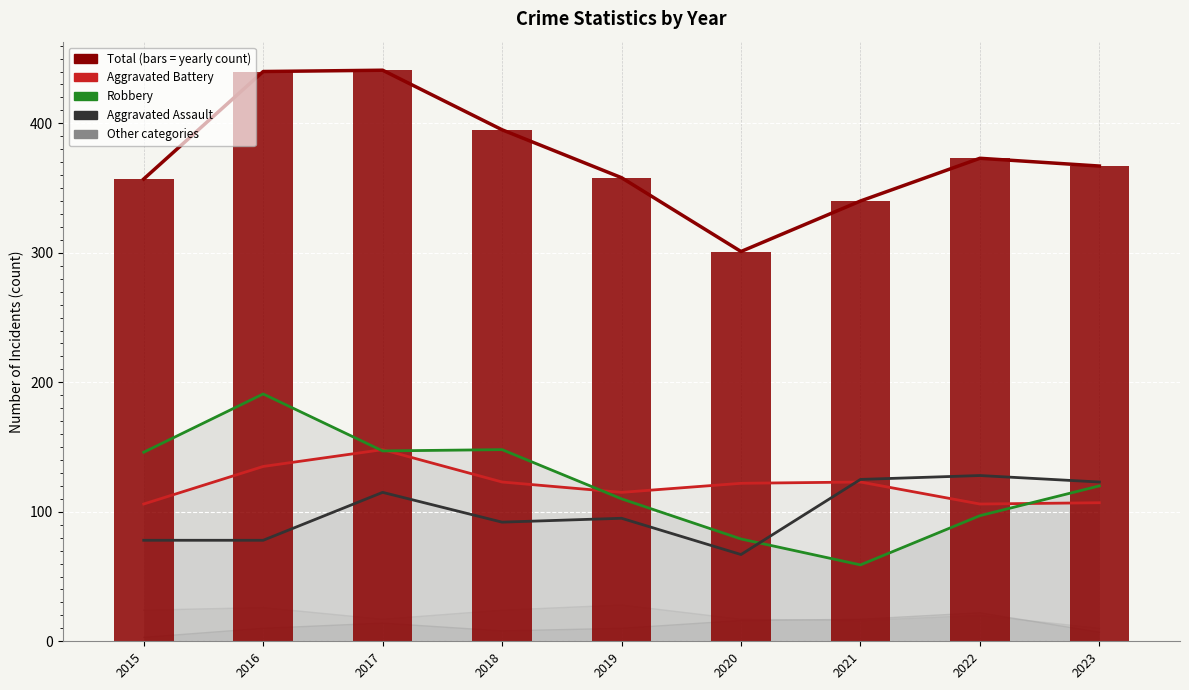

Between 2017 and 2021, which is larger?

2017